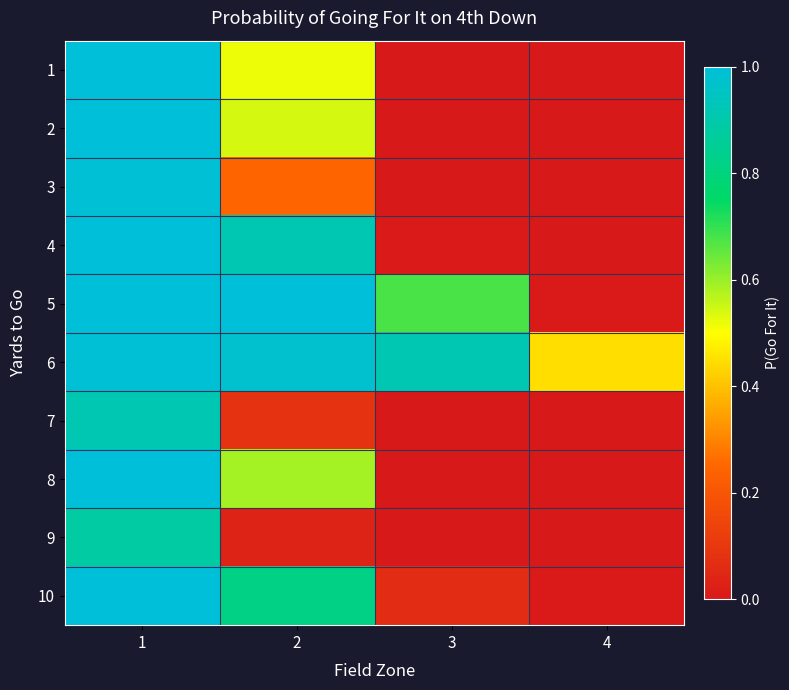

At which category does the chart reach its minimum across all series?

4